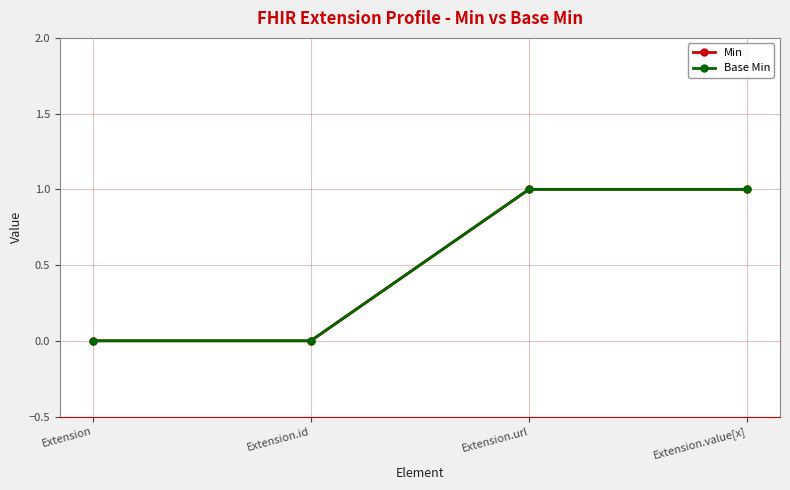

Rank the categories by Min value from highest to lowest.

Extension.url, Extension.value[x], Extension, Extension.id